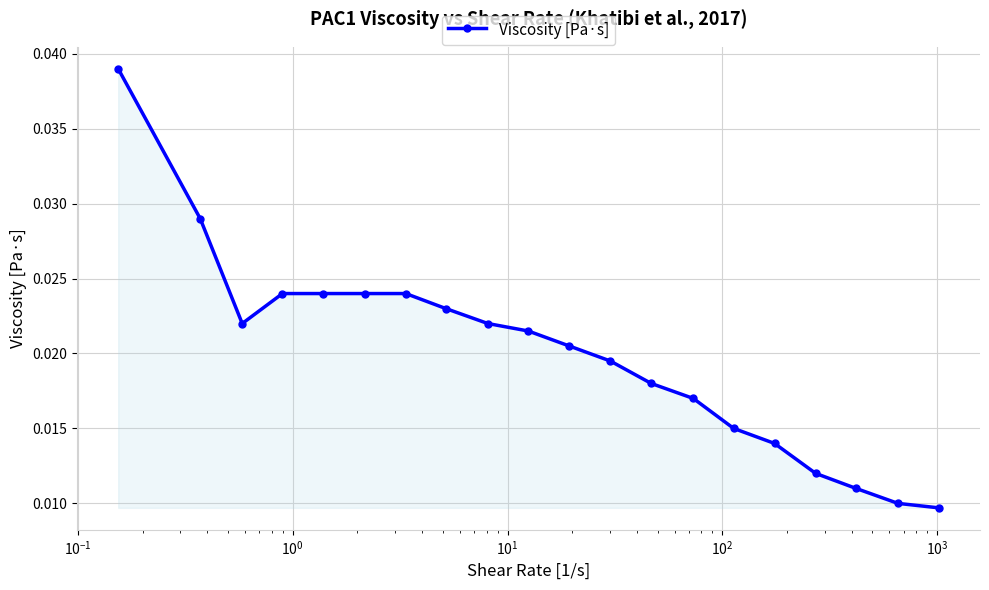

Does the chart display data point markers on the line(s)?

Yes